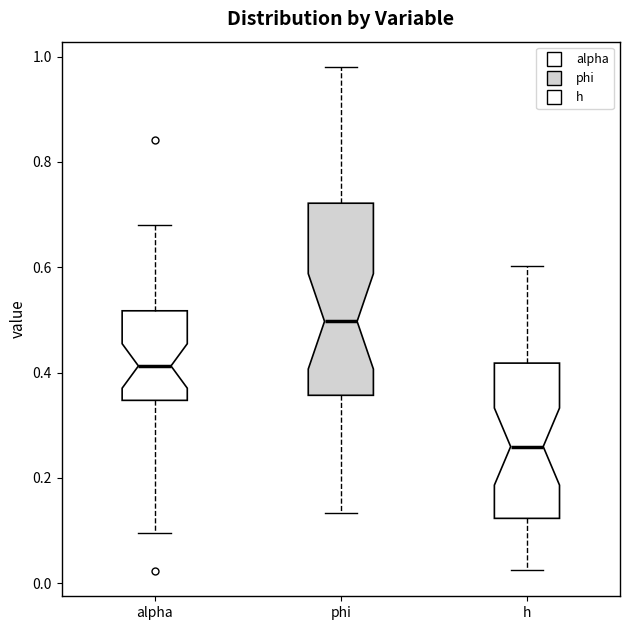

Where does the upper whisker of the box for h end on the y-axis? The values are not printed on the chart, so give them approximately, as read against the axis.

0.60